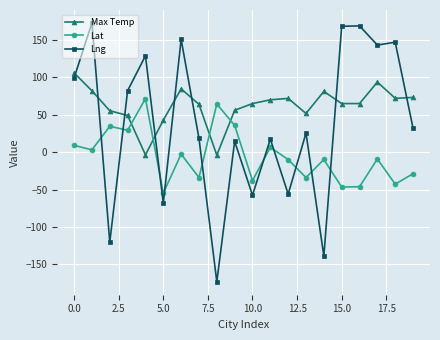

Rank the series by their maximum value, from lowest to highest.

Lat, Max Temp, Lng